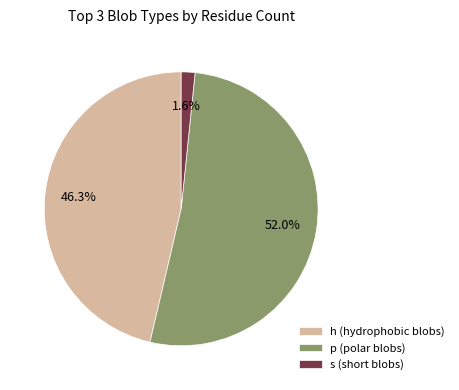

Rank the categories by value from lowest to highest.

s, h, p